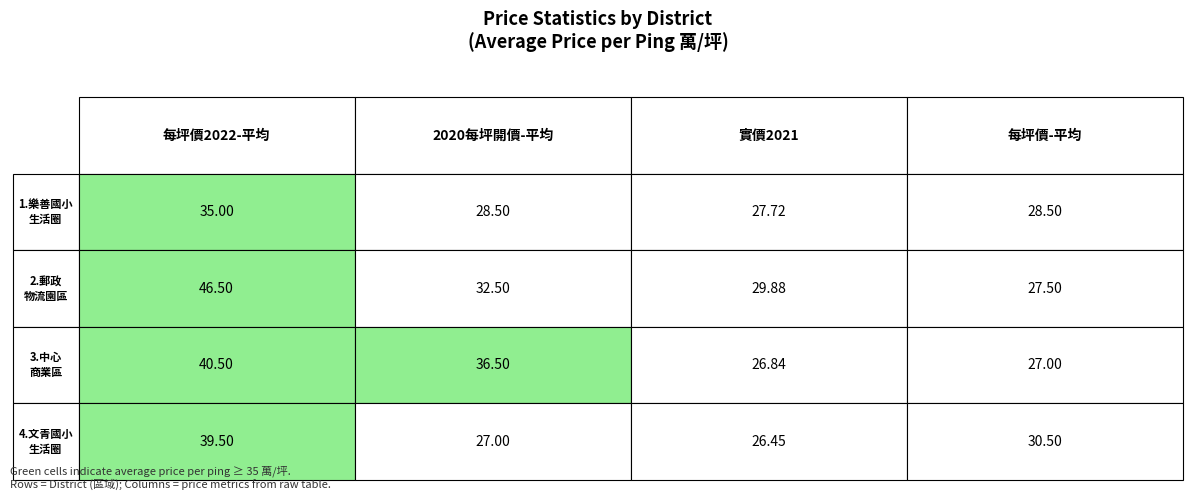

Reading left to right, transcribe all the data shown in this chart.

1.樂善國小生活圈: 0=35.0	1=28.5	2=27.7	3=28.5
2.郵政物流園區: 0=46.5	1=32.5	2=29.9	3=27.5
3.中心商業區: 0=40.5	1=36.5	2=26.8	3=27.0
4.文青國小生活圈: 0=39.5	1=27.0	2=26.4	3=30.5